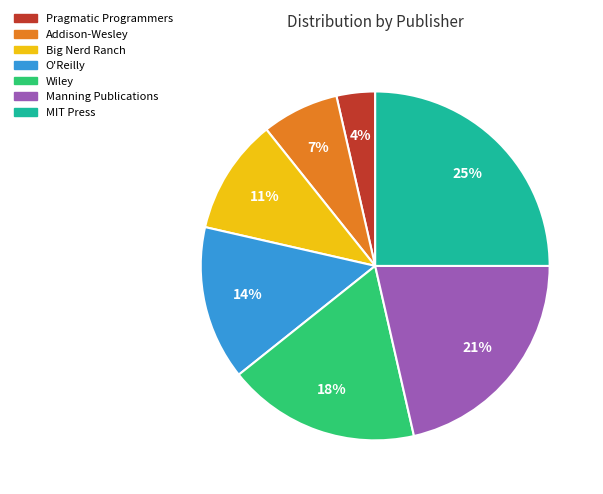

How many segments does this pie chart have?

7